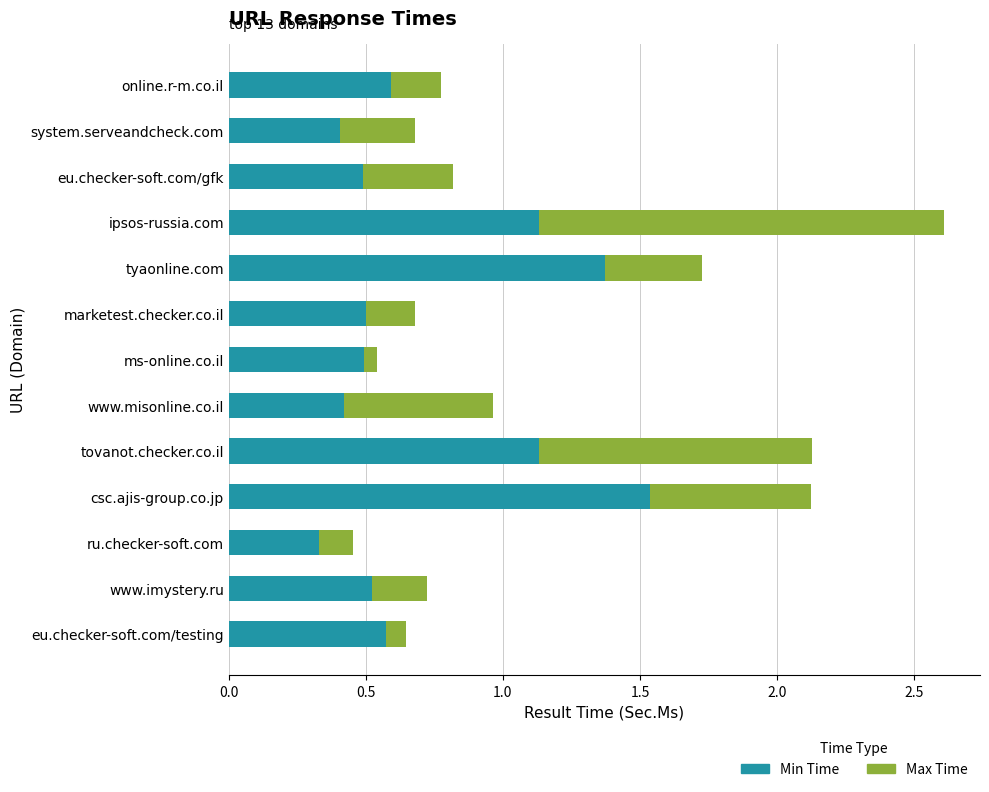

At which label does Min Time reach its minimum?

ru.checker-soft.com